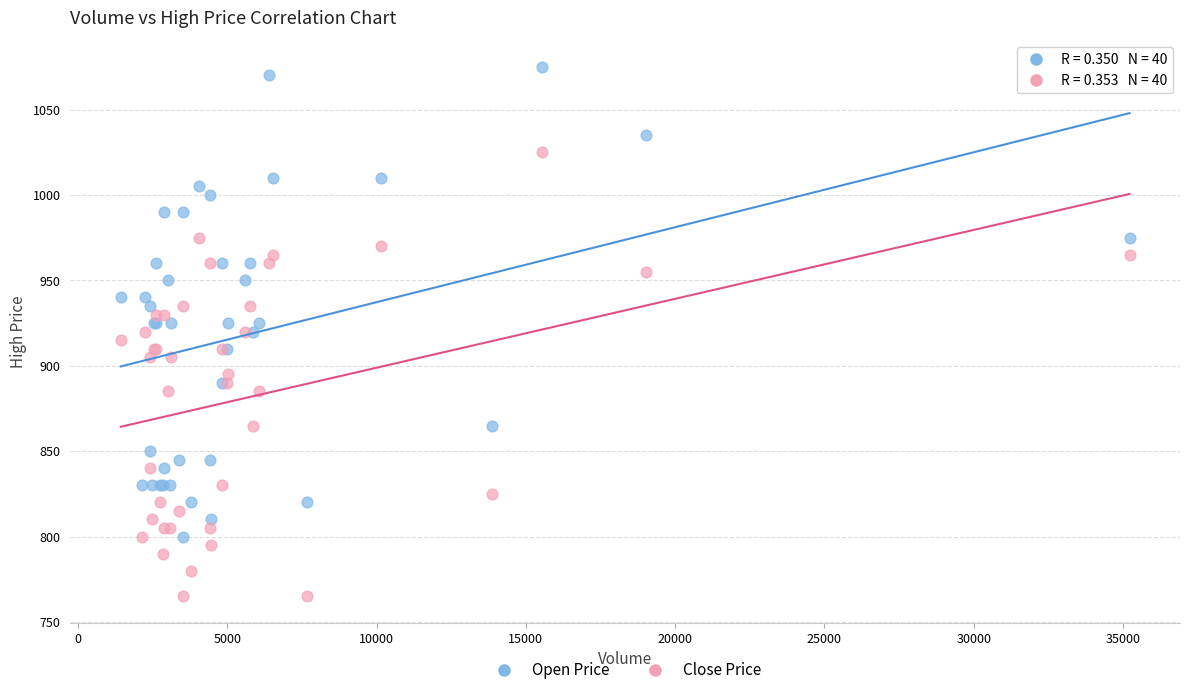

Which series has the largest Y range (max minus min)?

Open Price